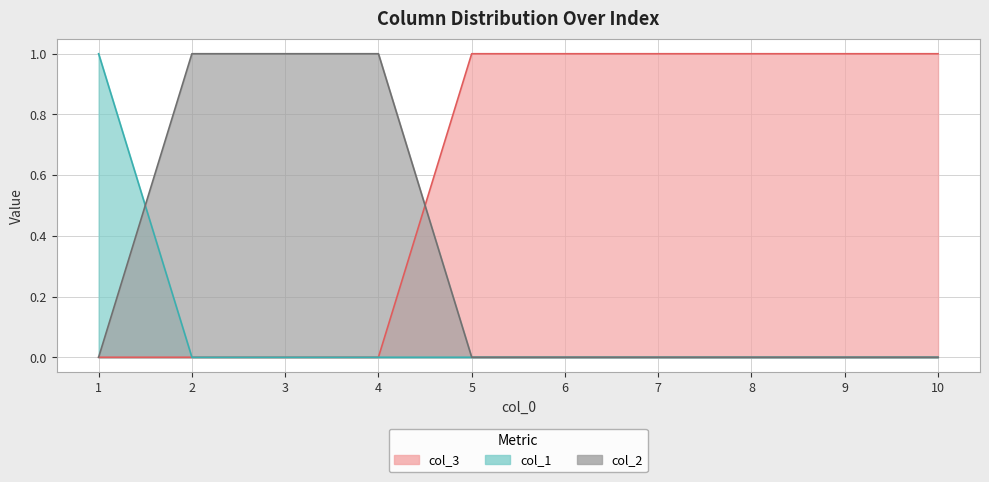

After their last crossing, which series has the higher values: col_2 or col_3?

col_3